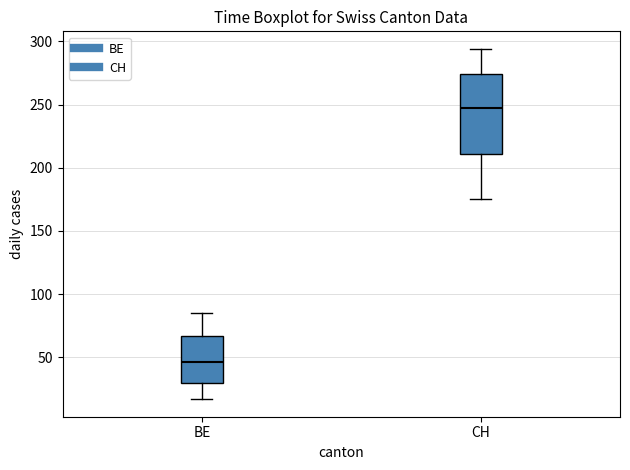

Which box is the tallest, from its lower edge to its upper edge?

CH